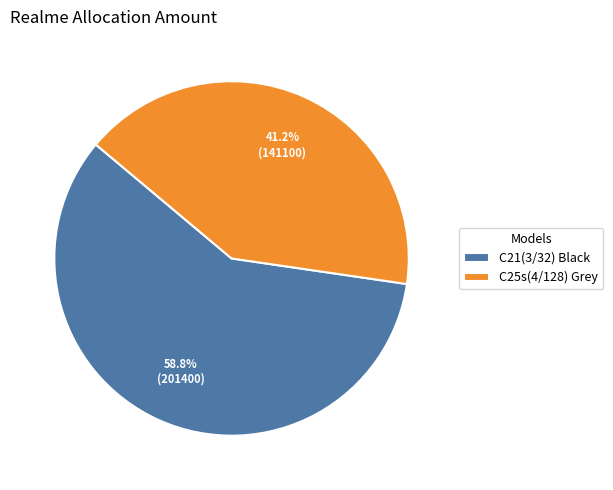

What percentage do C21(3/32) Black and C25s(4/128) Grey together represent?

100.0%